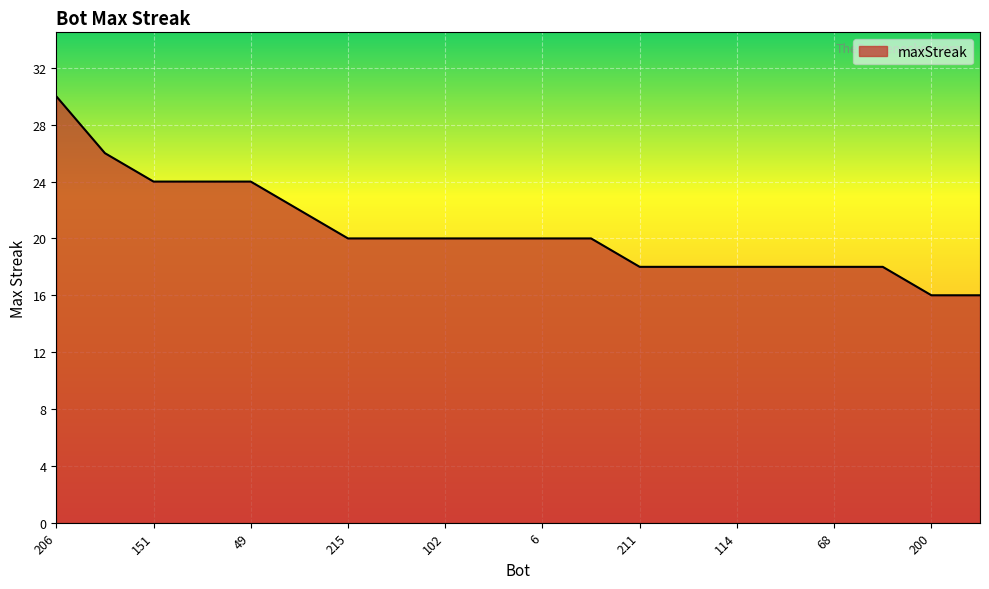

What is the minimum value shown in the chart?

16